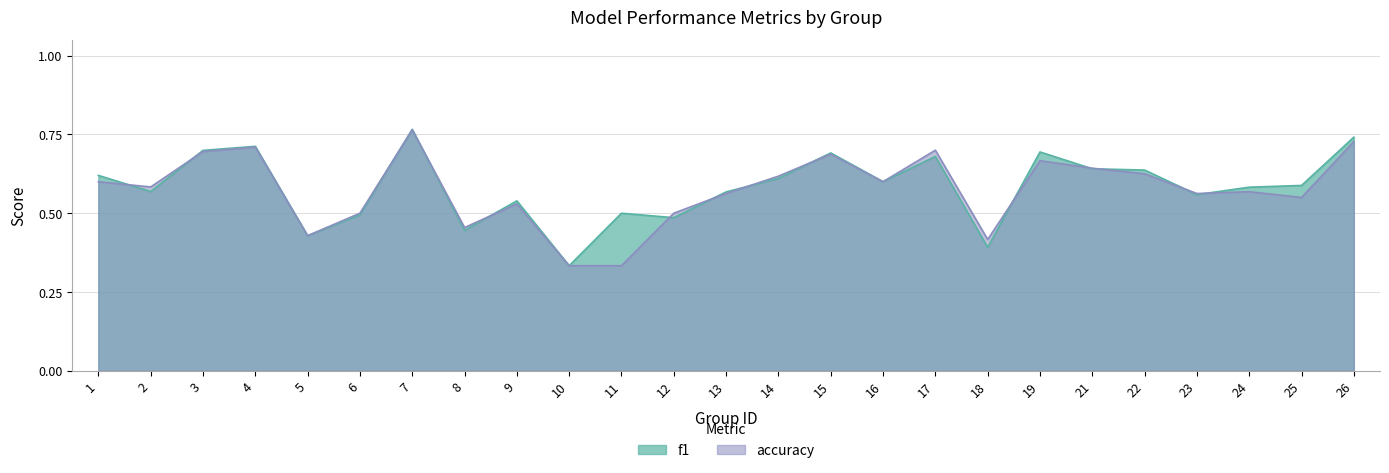

Reading right to left, extract all data points from this chart.

f1: 26=0.7	25=0.6	24=0.6	23=0.6	22=0.6	21=0.6	19=0.7	18=0.4	17=0.7	16=0.6	15=0.7	14=0.6	13=0.6	12=0.5	11=0.5	10=0.3	9=0.5	8=0.4	7=0.8	6=0.5	5=0.4	4=0.7	3=0.7	2=0.6	1=0.6
accuracy: 26=0.7	25=0.6	24=0.6	23=0.6	22=0.6	21=0.6	19=0.7	18=0.4	17=0.7	16=0.6	15=0.7	14=0.6	13=0.6	12=0.5	11=0.3	10=0.3	9=0.5	8=0.5	7=0.8	6=0.5	5=0.4	4=0.7	3=0.7	2=0.6	1=0.6